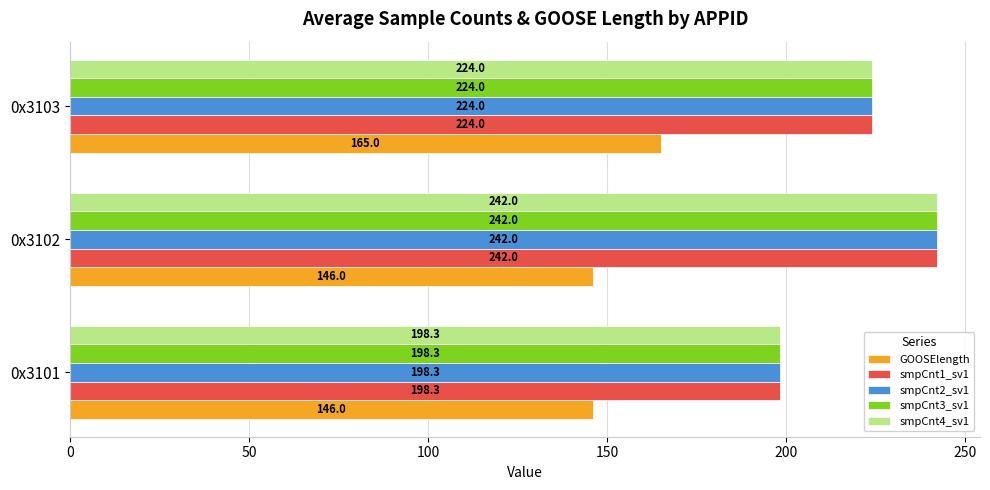

At which label is smpCnt4_sv1 closest to 220?

0x3103